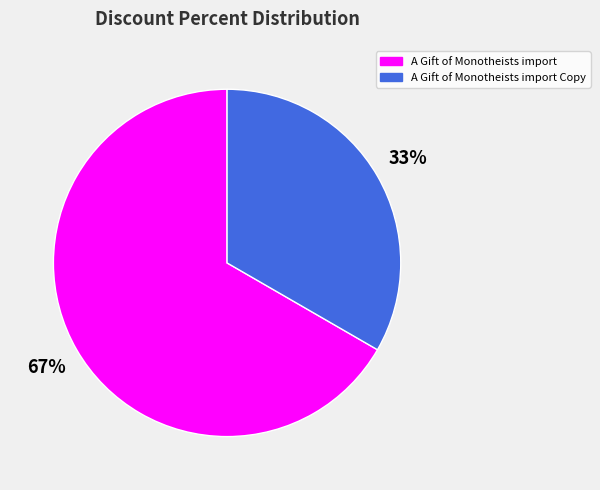

Which slice is the smallest?

A Gift of Monotheists import Copy